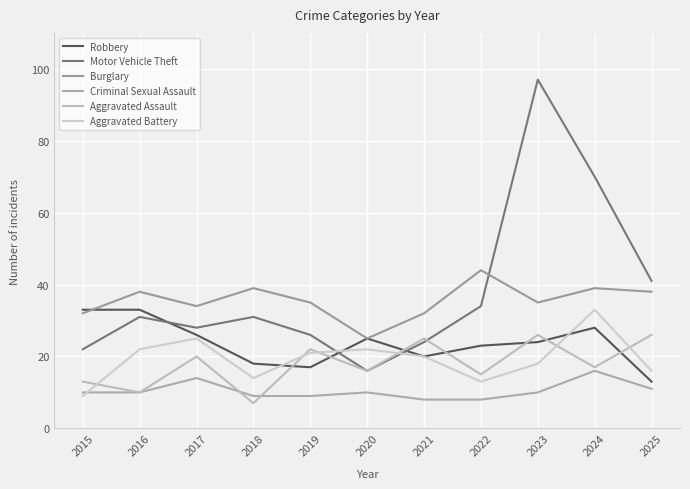

Does the chart have visible grid lines?

Yes